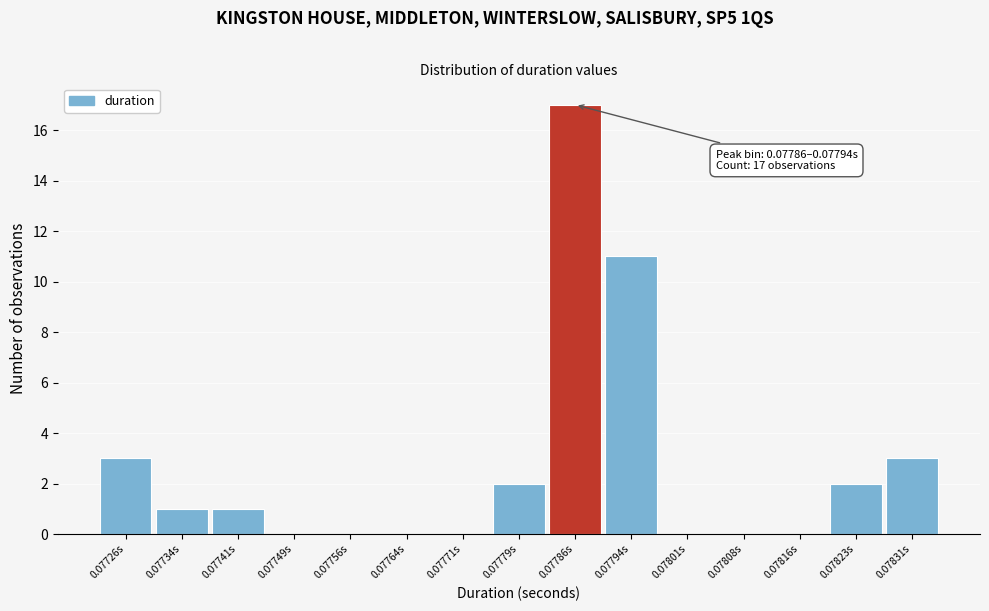

Reading right to left, list all the values displayed in this chart.

0.07831s=3	0.07823s=2	0.07816s=0	0.07808s=0	0.07801s=0	0.07794s=11	0.07786s=17	0.07779s=2	0.07771s=0	0.07764s=0	0.07756s=0	0.07749s=0	0.07741s=1	0.07734s=1	0.07726s=3